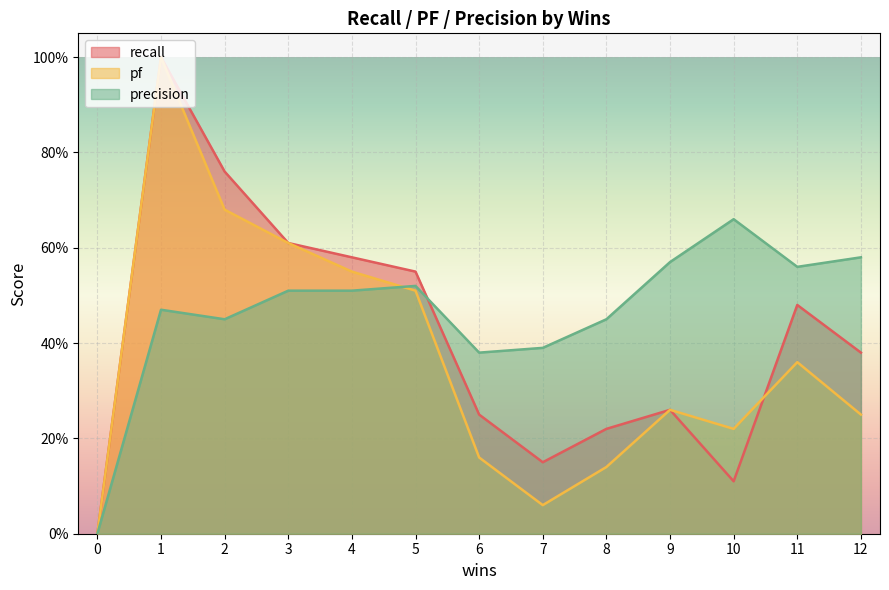

What are all the series names shown in the legend?

recall, pf, precision